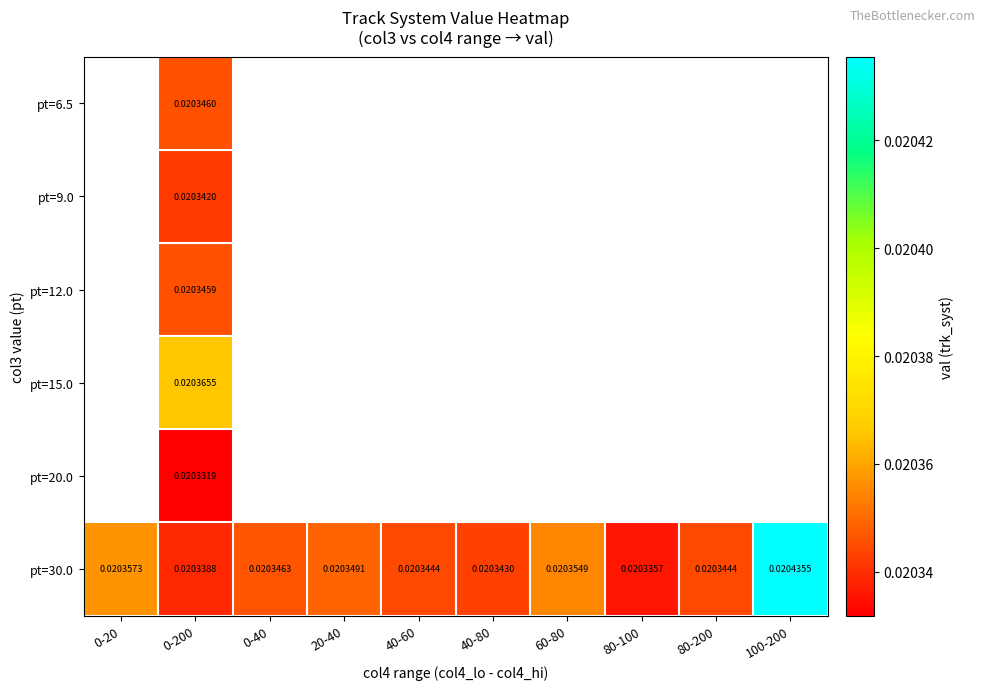

Count the number of data series in this chart.

6